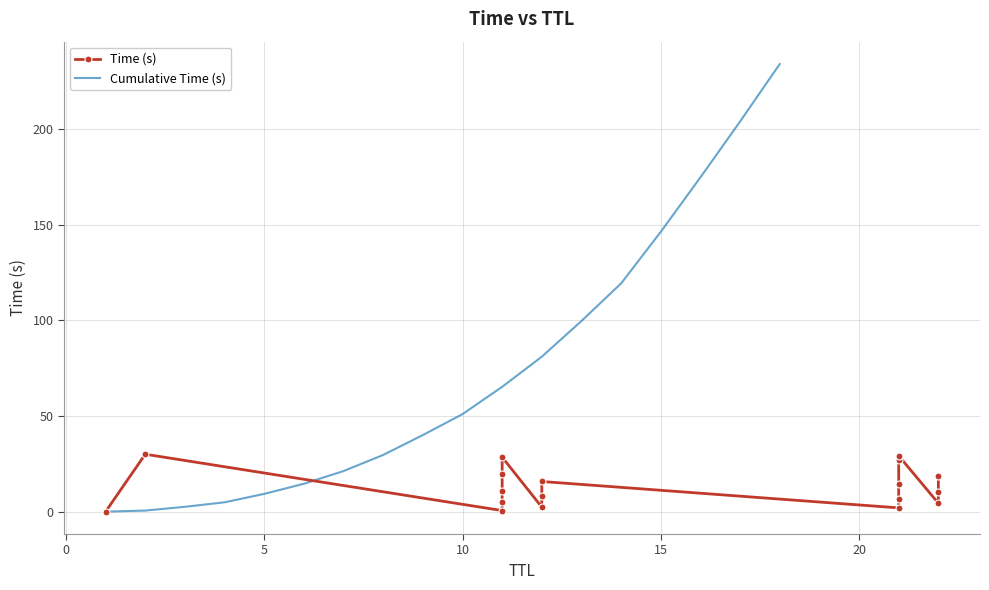

What is the difference between the maximum and minimum values in the Time (s) series?

30.0